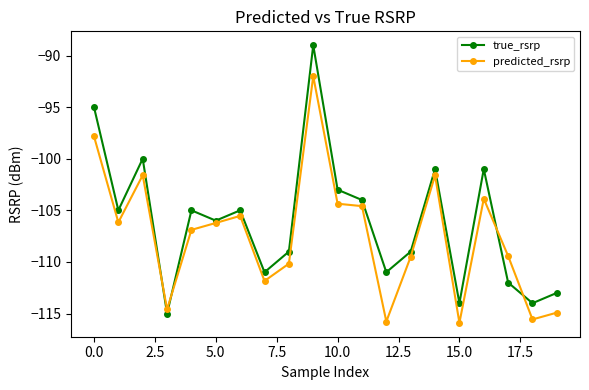

What is the value of the true_rsrp point at the 19th from the left?

-114.0